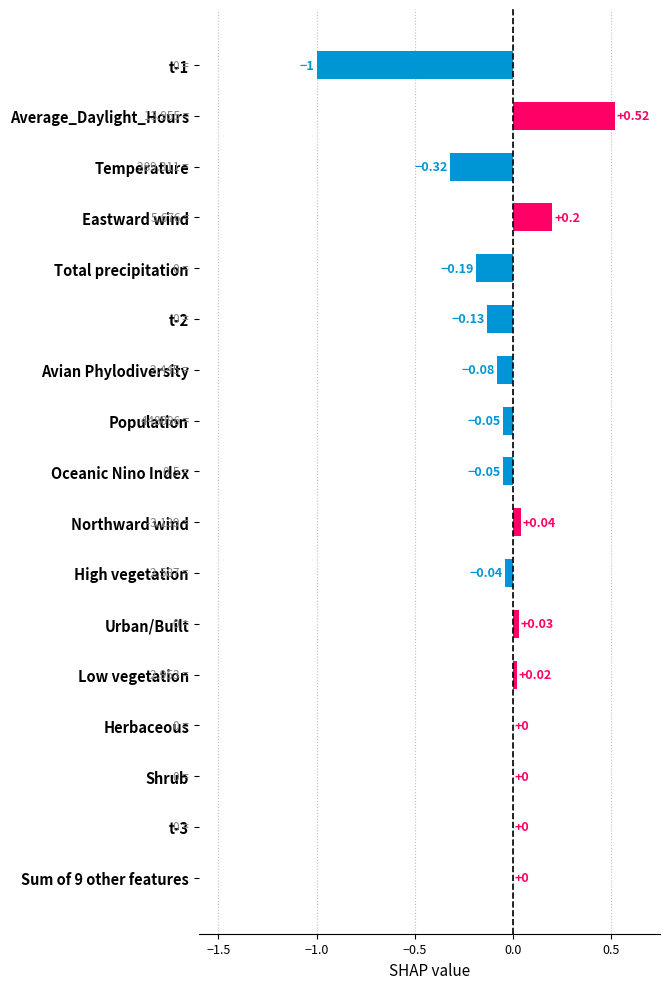

At which category does the chart reach its peak across all series?

Average_Daylight_Hours